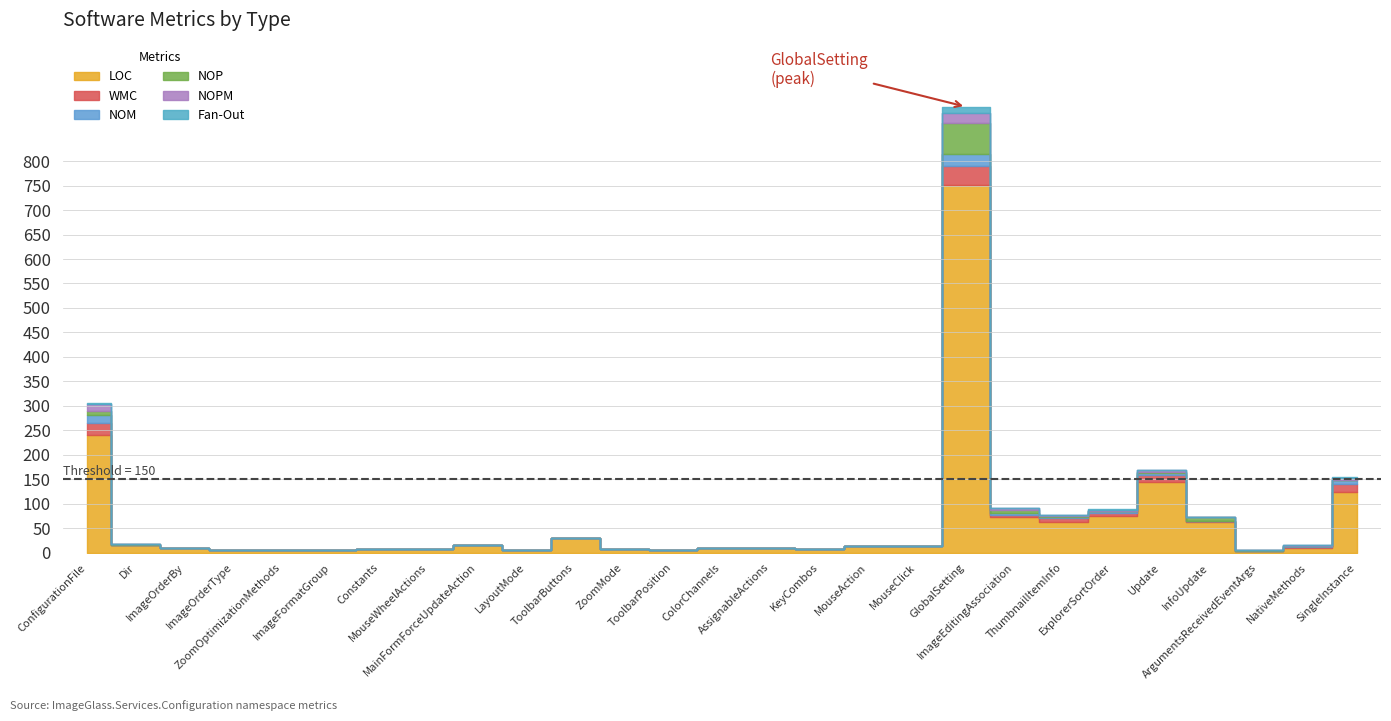

How many lines are shown in the chart?

6